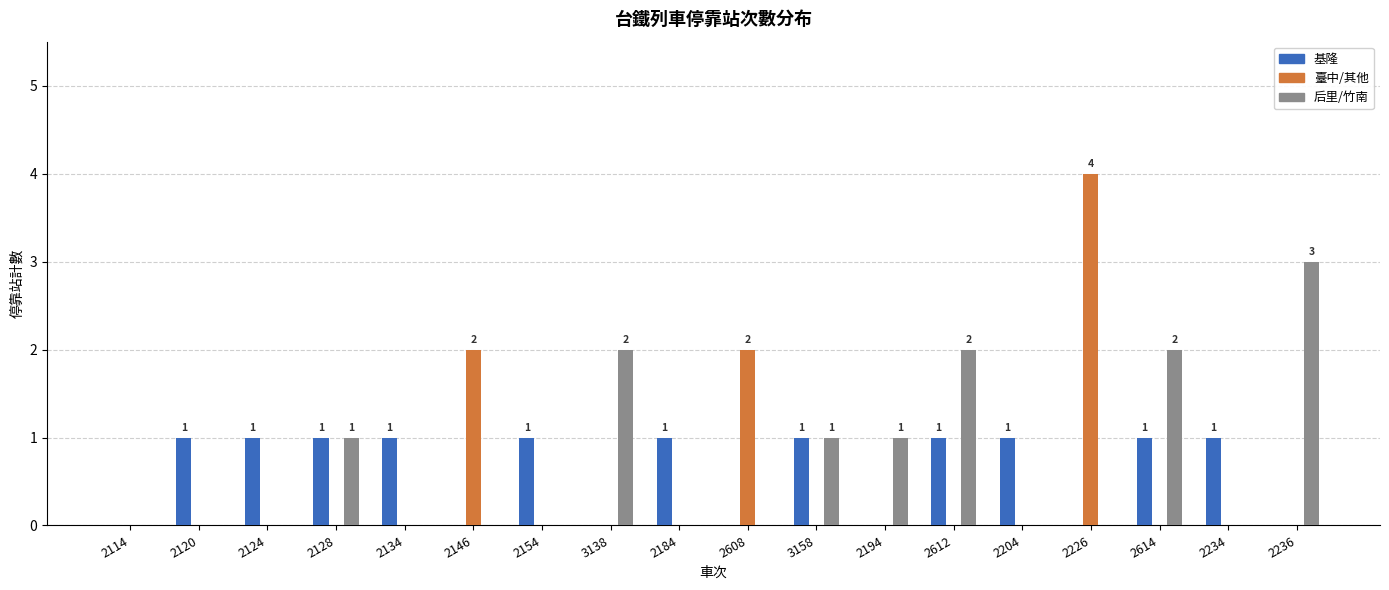

Which label corresponds to the largest value in the chart?

2226